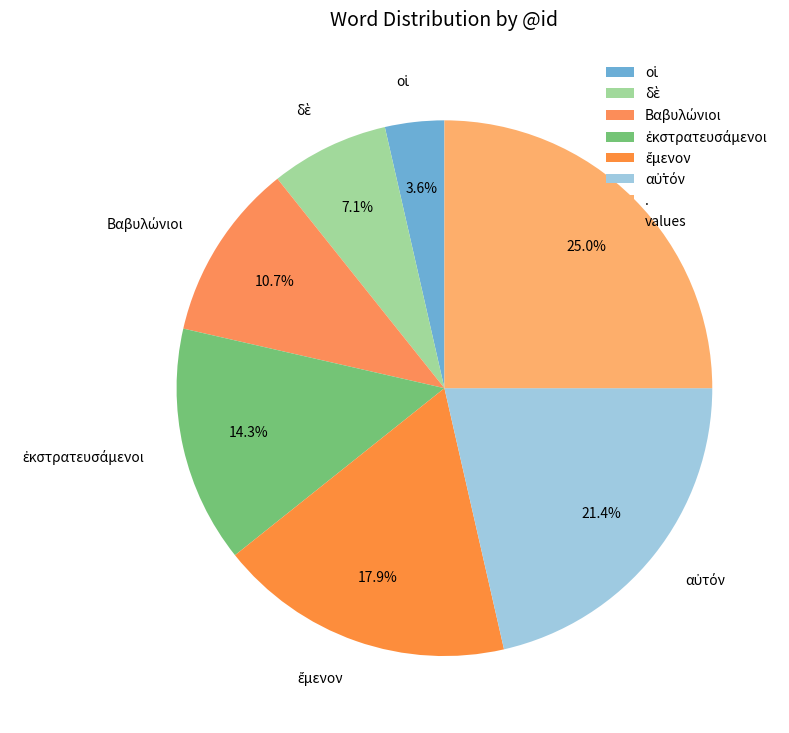

What percentage is NOT represented by .?

75.0%